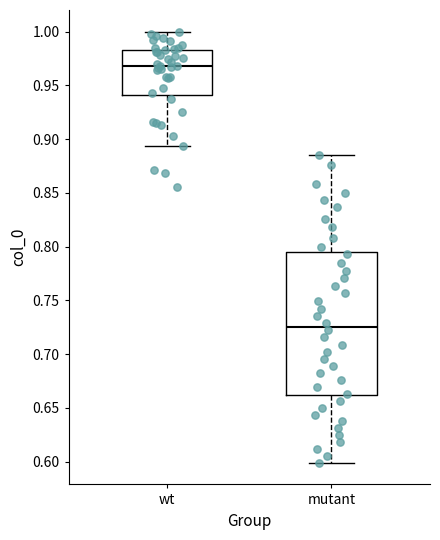

Reading left to right, transcribe this box plot: for each box, give where its median line is, the range the box spans, and where its two whiskers end, as read against the y-axis. The values are not printed on the chart, so give them approximately, as read against the axis.

wt: median 0.970, box 0.940 to 0.985, whiskers 0.895 to 1.000
mutant: median 0.725, box 0.660 to 0.795, whiskers 0.600 to 0.885